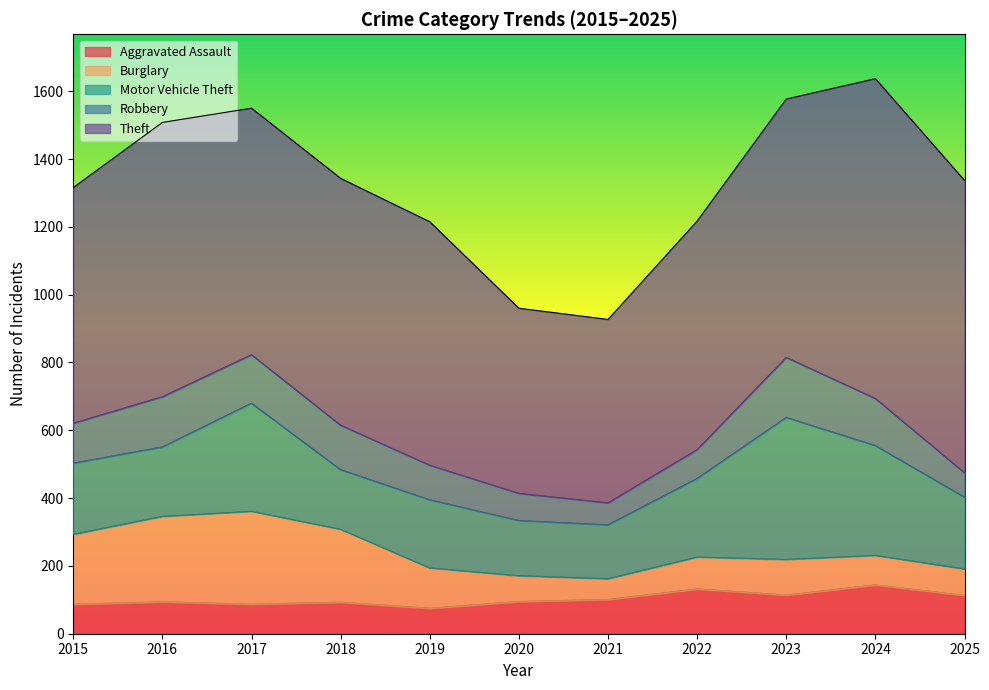

How many interior local peaks does the Robbery series have?

2